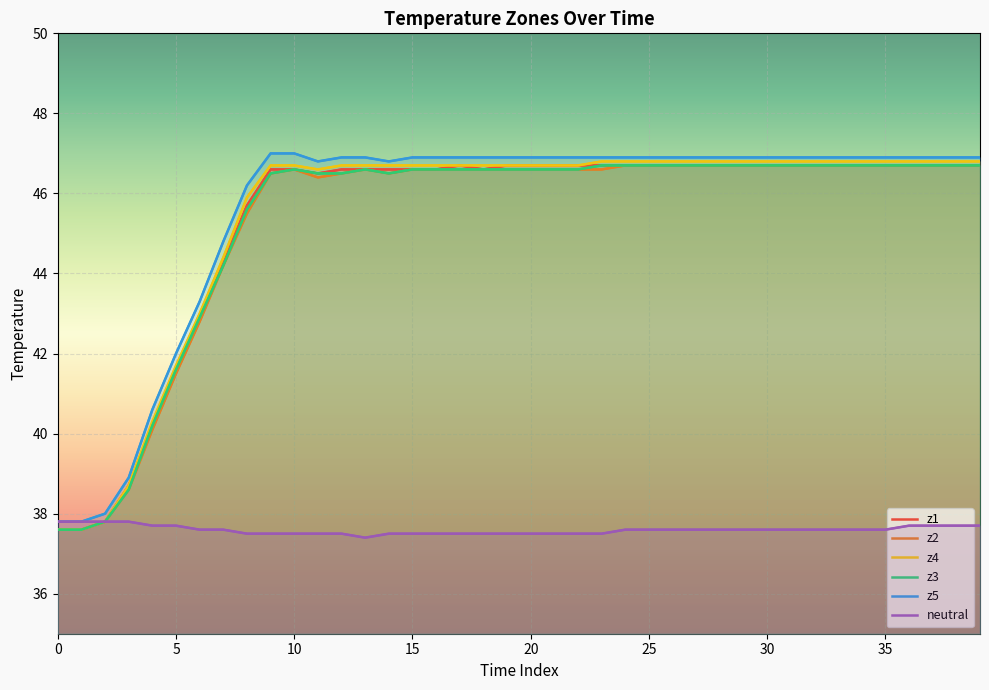

Where is the first local minimum for z5?

11